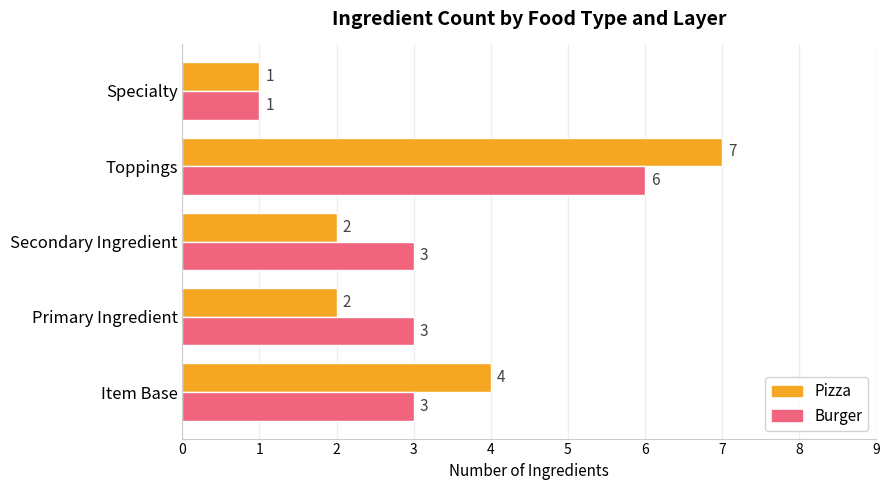

Between Item Base and Secondary Ingredient, which series saw the biggest shift?

Pizza